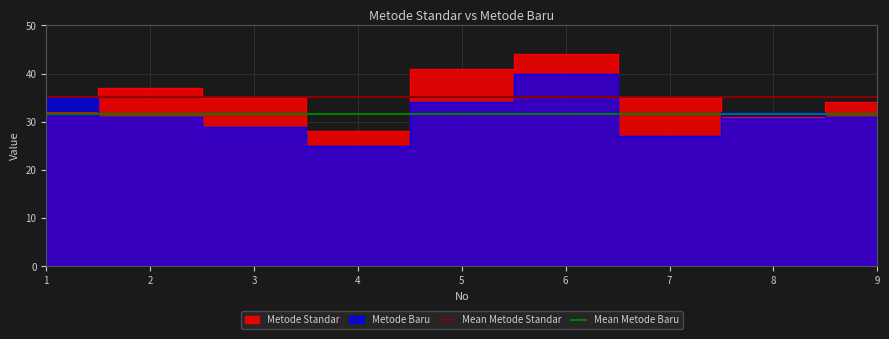

What is the spread (max minus min) of values at 1?

3.7